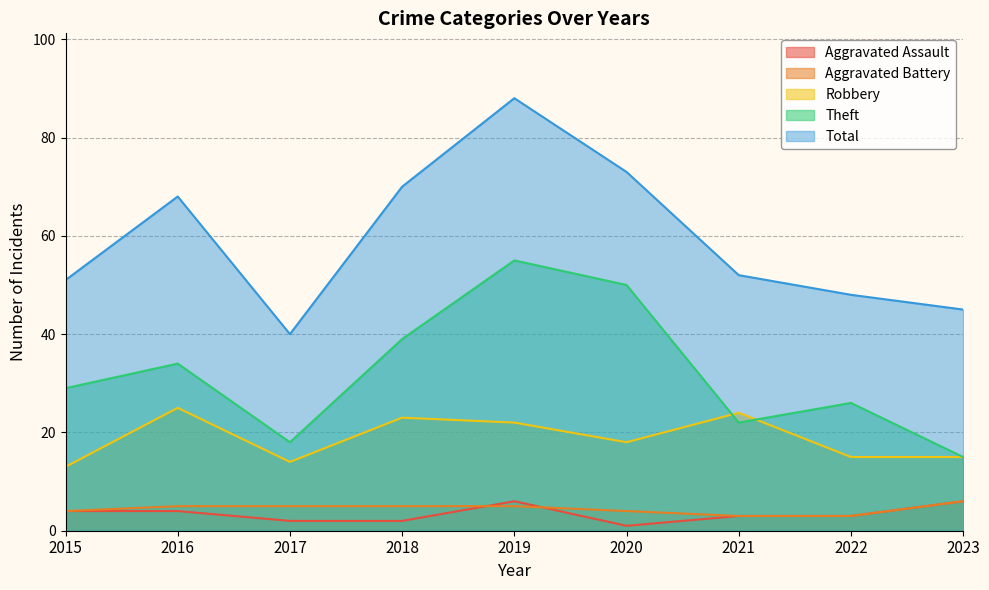

True or false: Total and Aggravated Assault intersect in this chart.

False